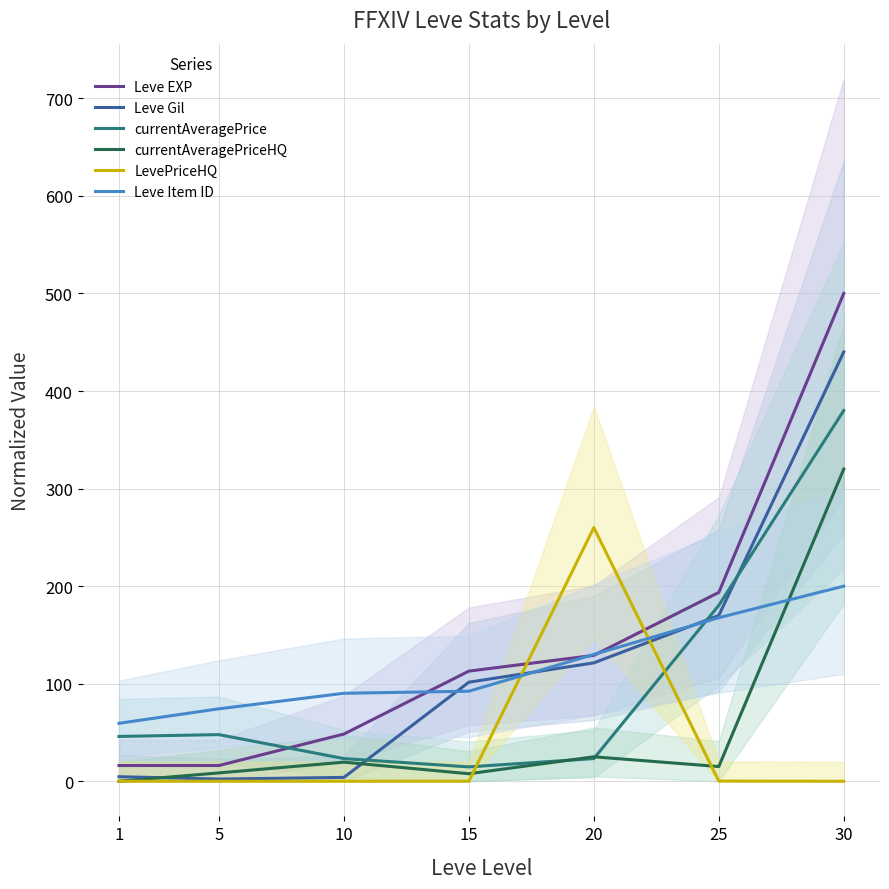

True or false: LevePriceHQ has a value of 0.2 at 25.

True